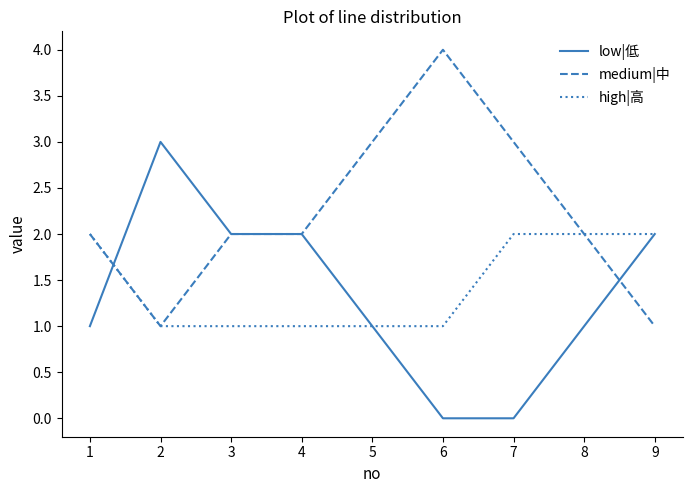

What is the greatest value displayed?

4